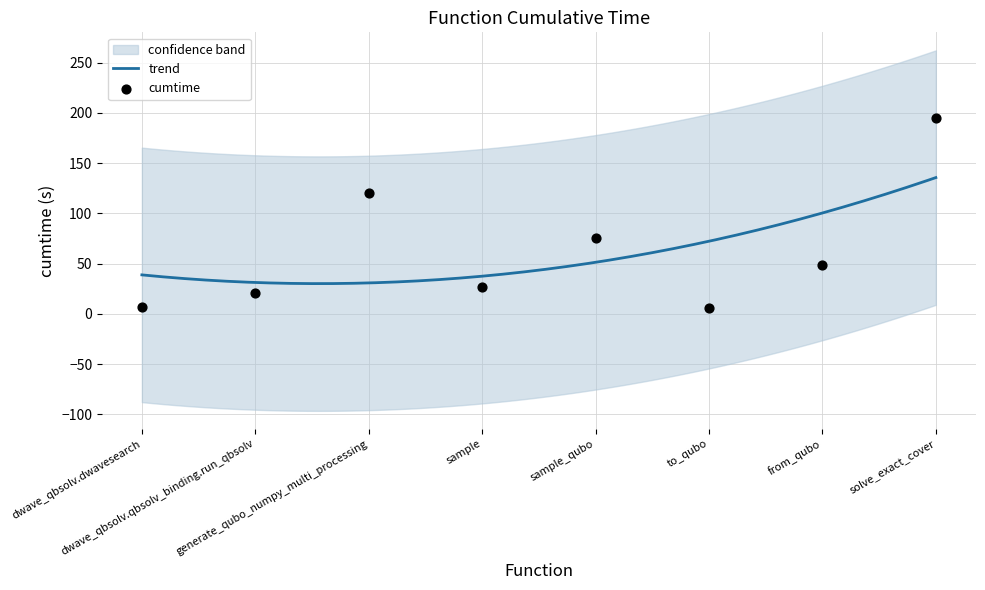

Between sample_qubo and dwave_qbsolv.dwavesearch, which is larger?

sample_qubo